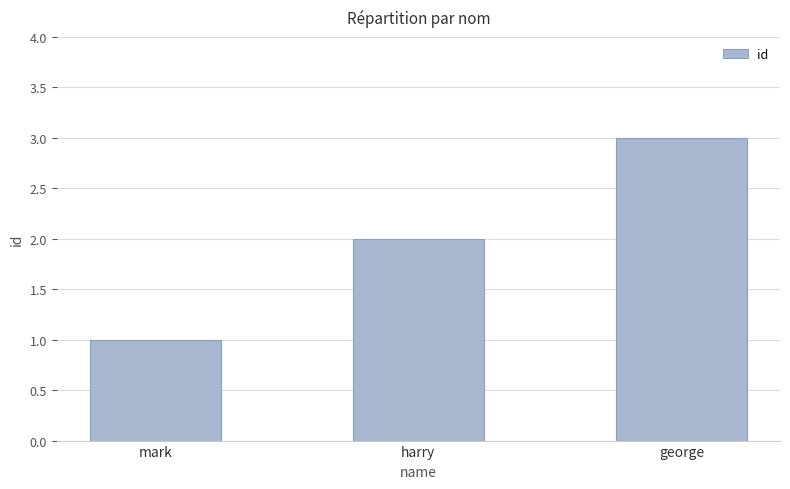

Rank the categories by value from lowest to highest.

mark, harry, george